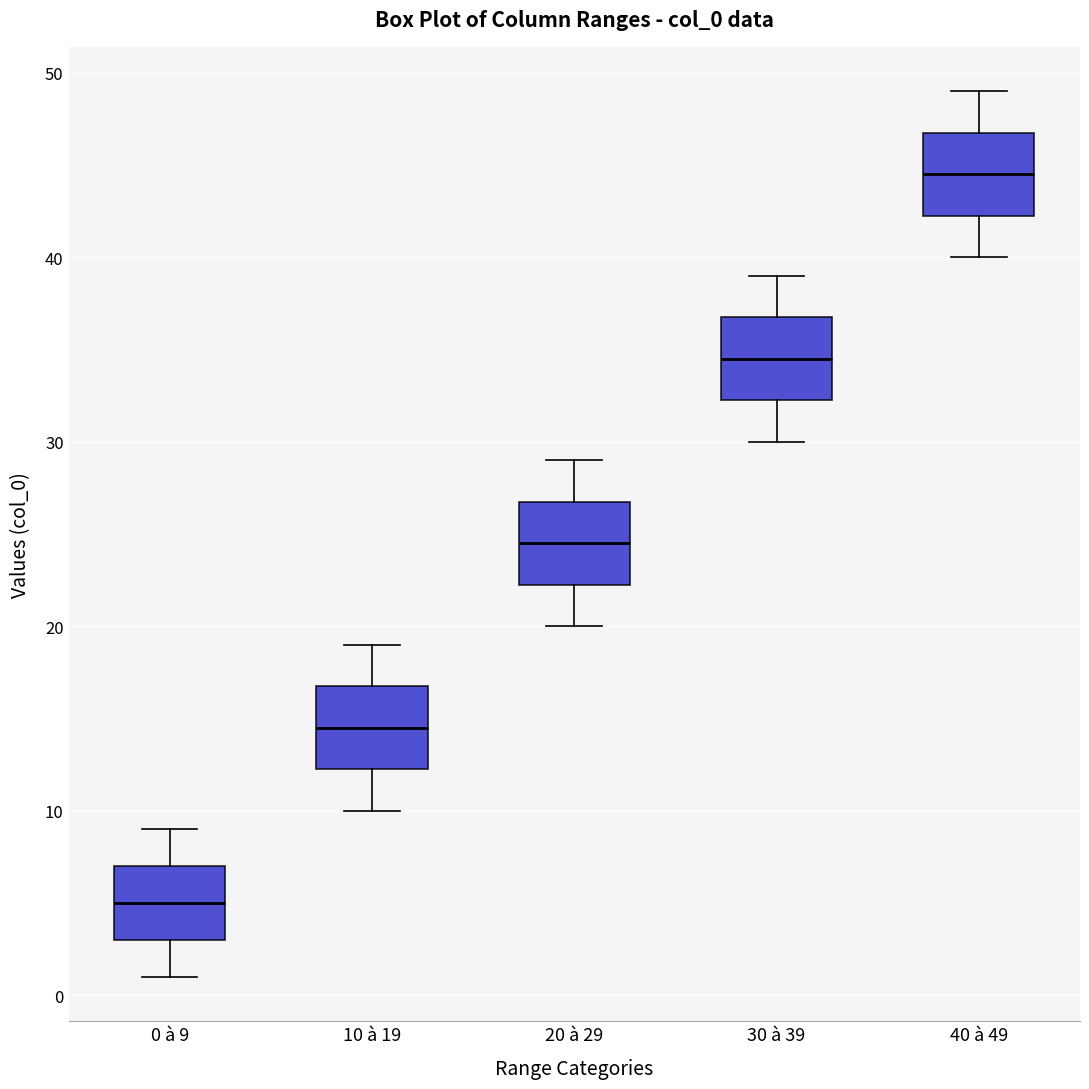

Reading left to right, transcribe this box plot: for each box, give where its median line is, the range the box spans, and where its two whiskers end, as read against the y-axis. The values are not printed on the chart, so give them approximately, as read against the axis.

0 à 9: median 5, box 3 to 7, whiskers 1 to 9
10 à 19: median 15, box 12 to 17, whiskers 10 to 19
20 à 29: median 25, box 22 to 27, whiskers 20 to 29
30 à 39: median 35, box 32 to 37, whiskers 30 to 39
40 à 49: median 45, box 42 to 47, whiskers 40 to 49